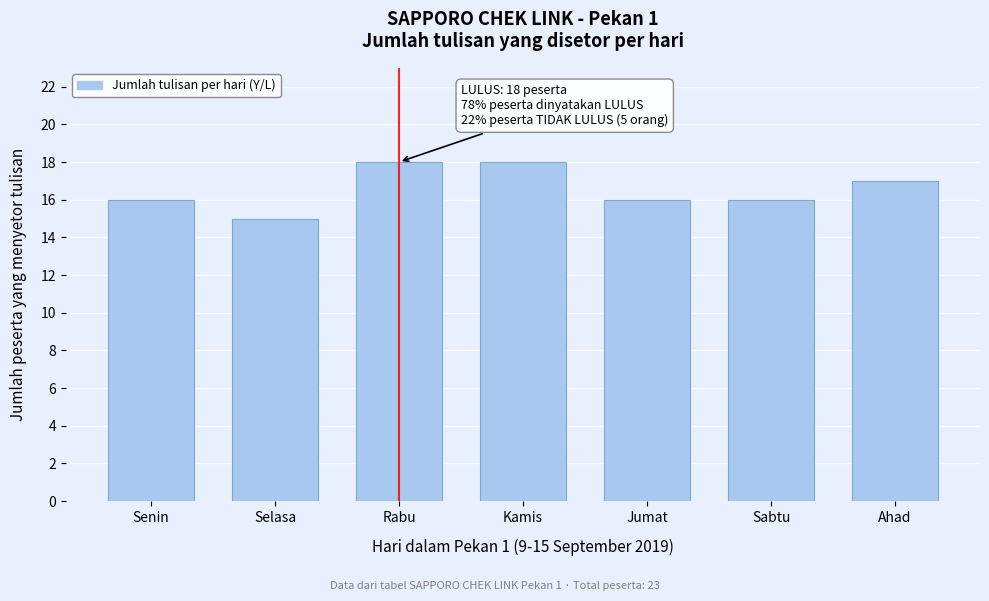

Reading left to right, list all the values displayed in this chart.

Senin=16	Selasa=15	Rabu=18	Kamis=18	Jumat=16	Sabtu=16	Ahad=17